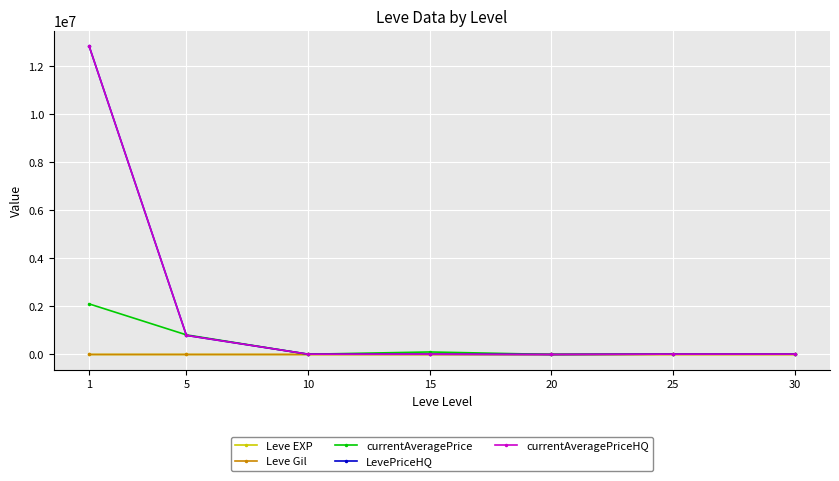

Reading right to left, list all the values displayed in this chart.

Leve EXP: 59.0	34.7	23.3	22.3	7.7	6.2	1.3
Leve Gil: 405.0	595.0	300.0	810.0	768.3	488.3	531.7
currentAveragePrice: 13967.0	14998.3	2500.0	104749.8	10691.0	815762.2	2104516.8
LevePriceHQ: 15548.2	14998.3	0.0	11943.0	13141.7	795499.8	12827928.5
currentAveragePriceHQ: 15548.2	14998.3	0.0	11943.0	13141.7	795499.8	12827928.5